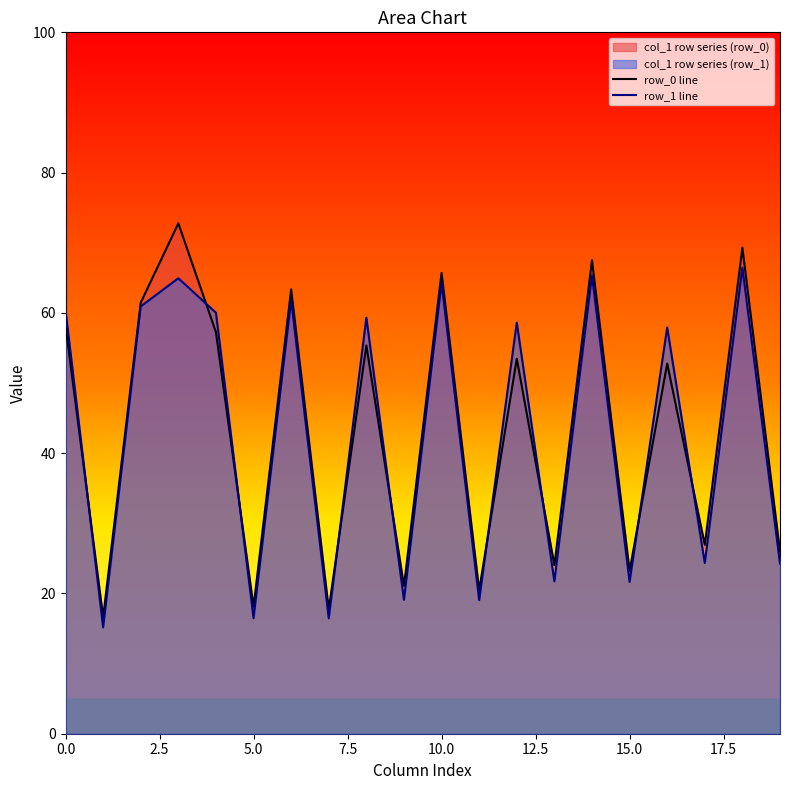

At which label is row_1 line closest to 40?

17